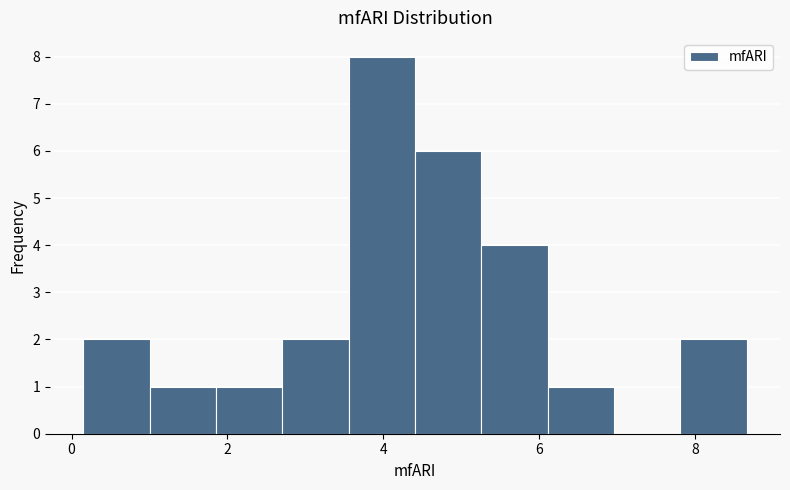

Over which range of the x-axis is the bar tallest?

3.6 to 4.4